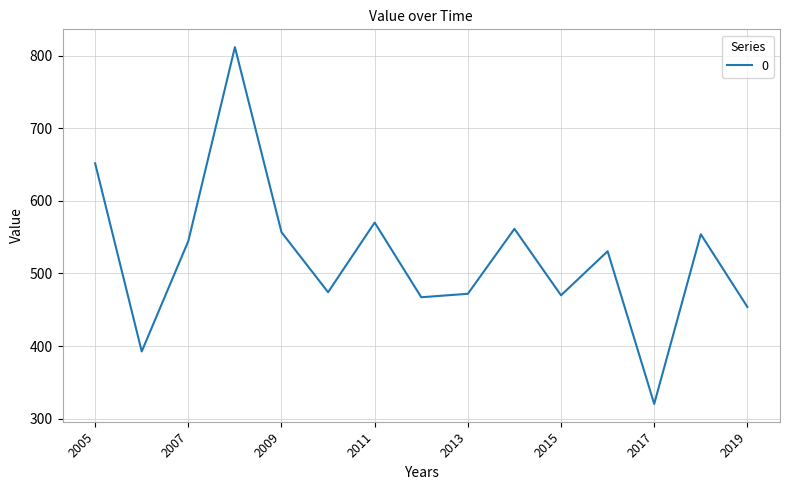

What is the average value?

522.1